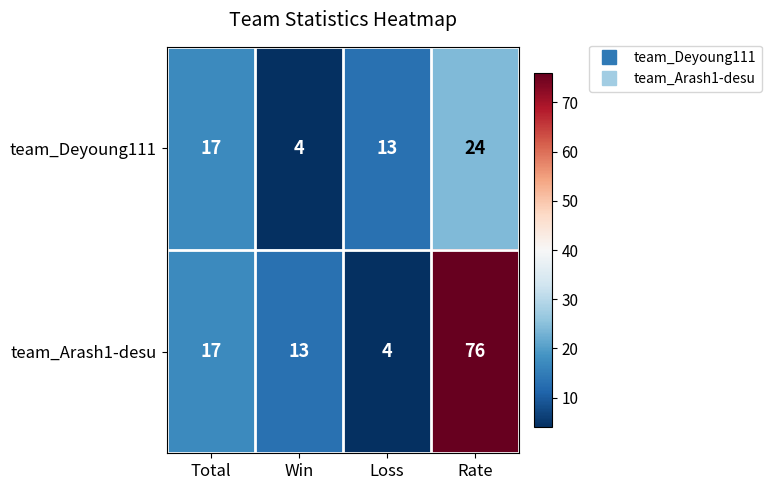

What is the sum of all team_Arash1-desu values?

110